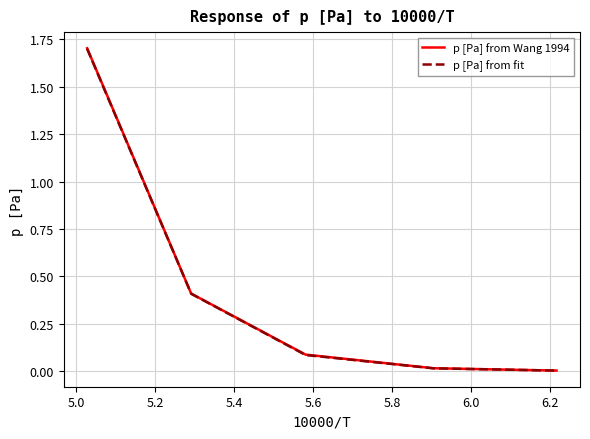

True or false: p [Pa] from Wang 1994 and p [Pa] from fit cross at least once.

False